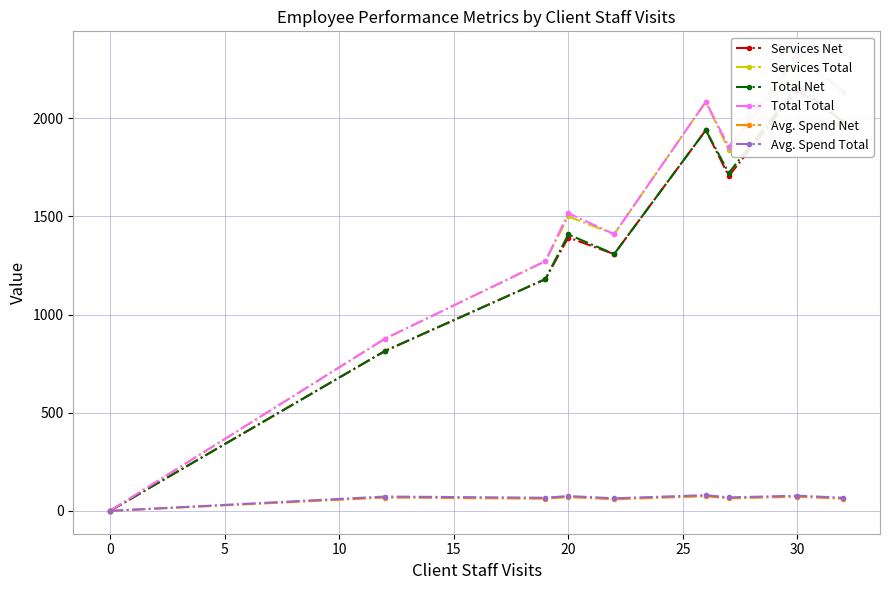

What is the total value across all series at 5?

5033.2